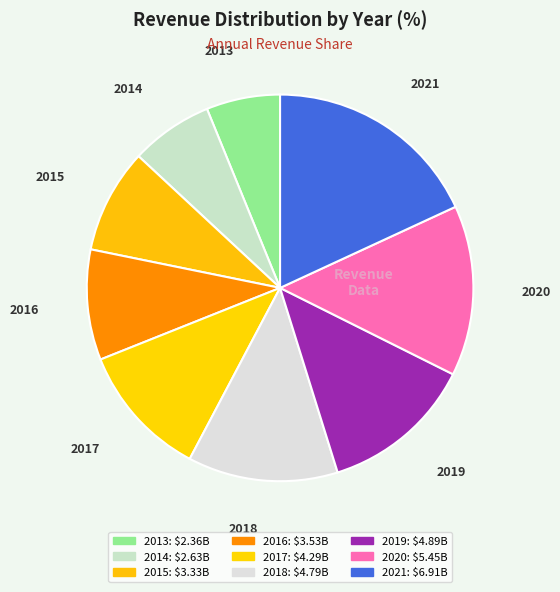

Combined, do 2019 and 2020 account for over 50%?

No